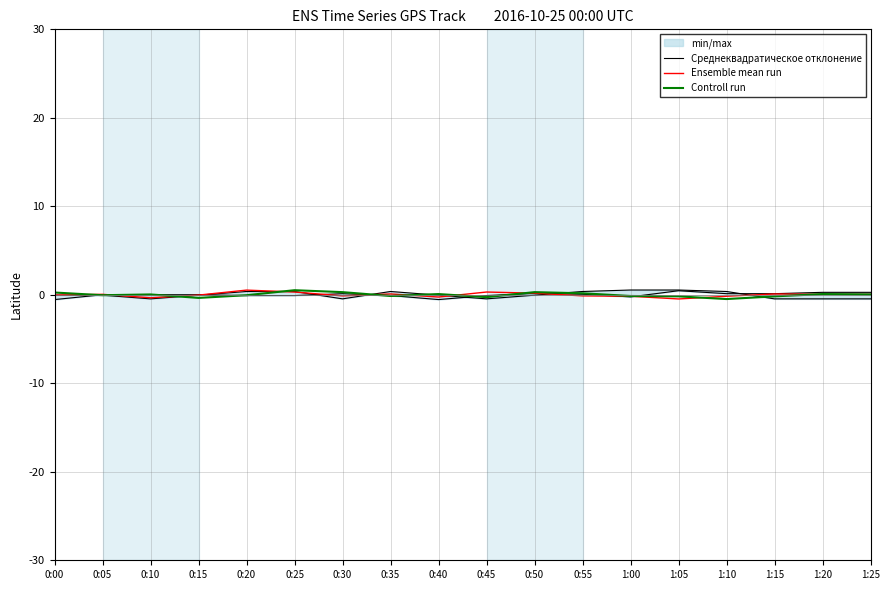

True or false: Ensemble mean run has a value of -0.5 at 1:05.

True